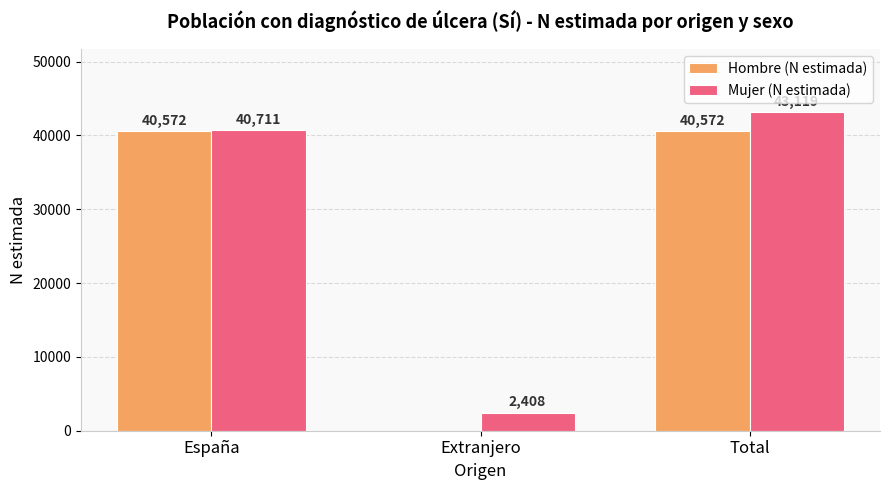

What is the total value across all series at Total?

83691